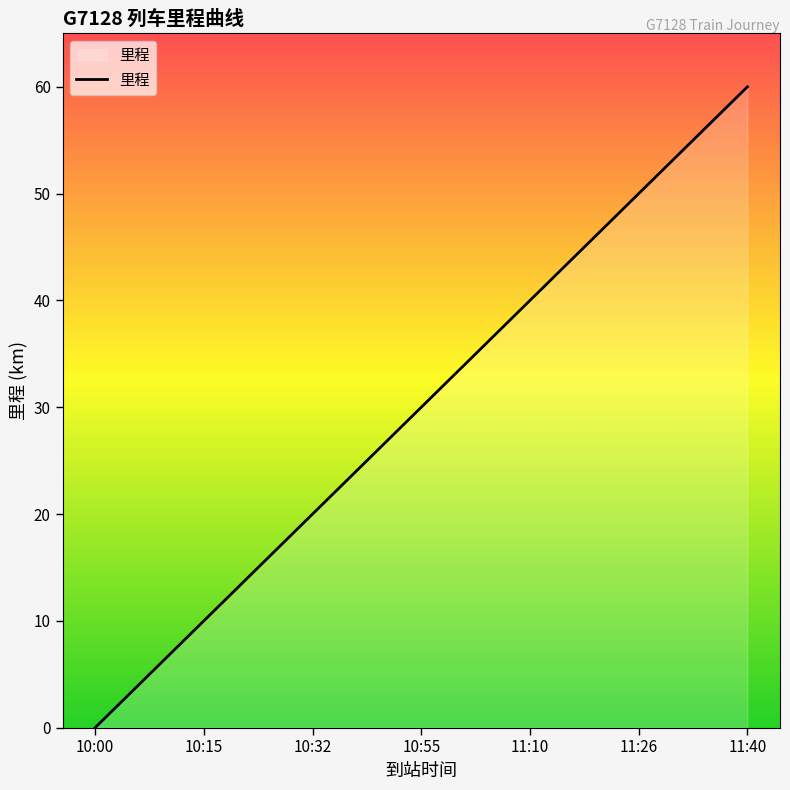

Between 10:55 and 10:32, which is larger?

10:55